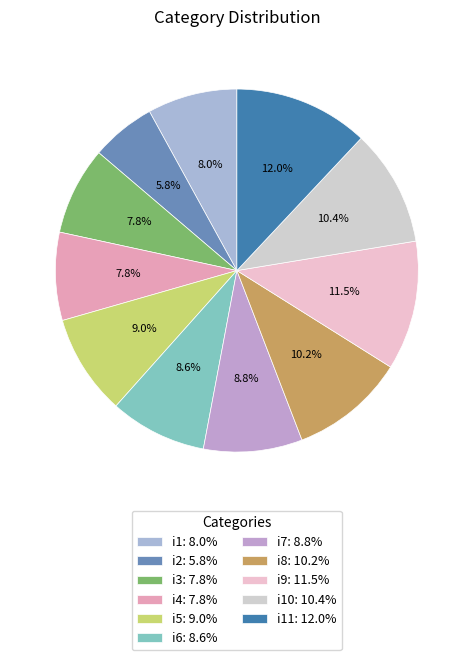

How many segments does this pie chart have?

11